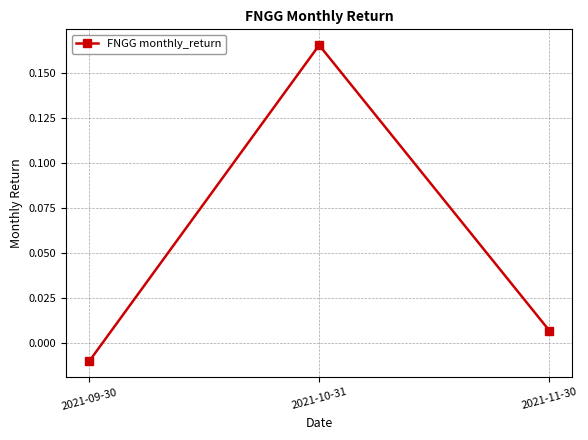

How many values are above zero?

2